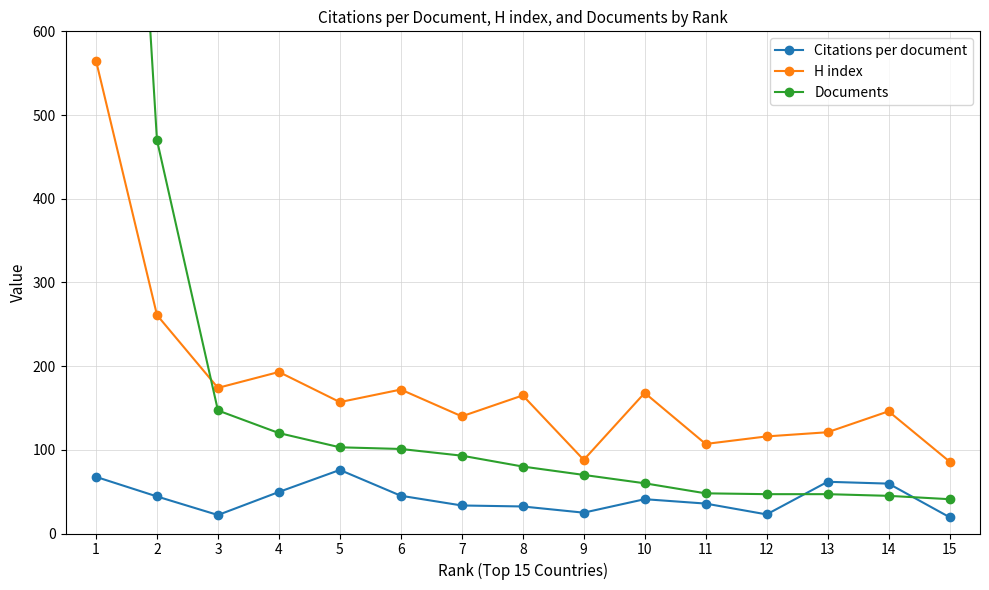

Which series has the largest total across all categories?

Documents